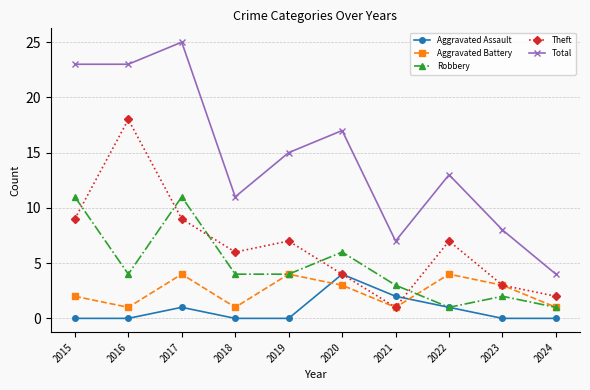

True or false: Aggravated Battery has more than 2 interior local peaks.

True